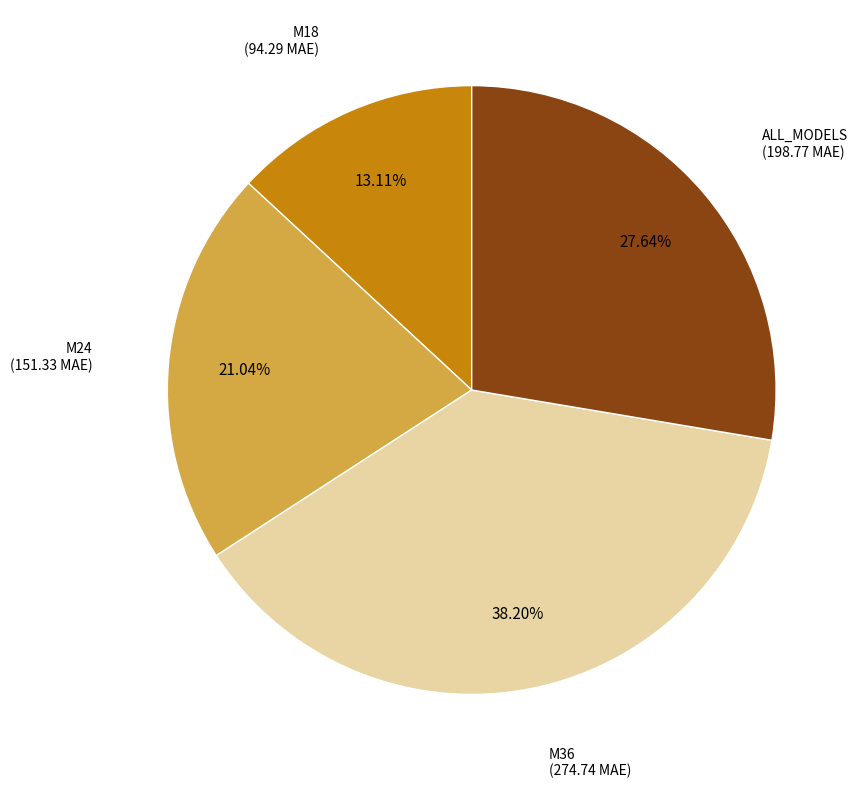

Which category has the biggest portion of the pie?

M36